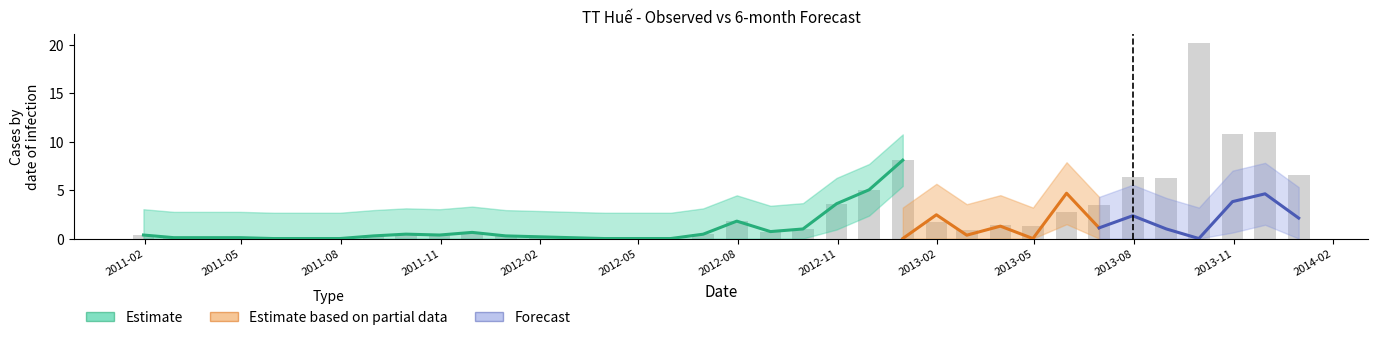

Read the value at 2011-02.

0.4